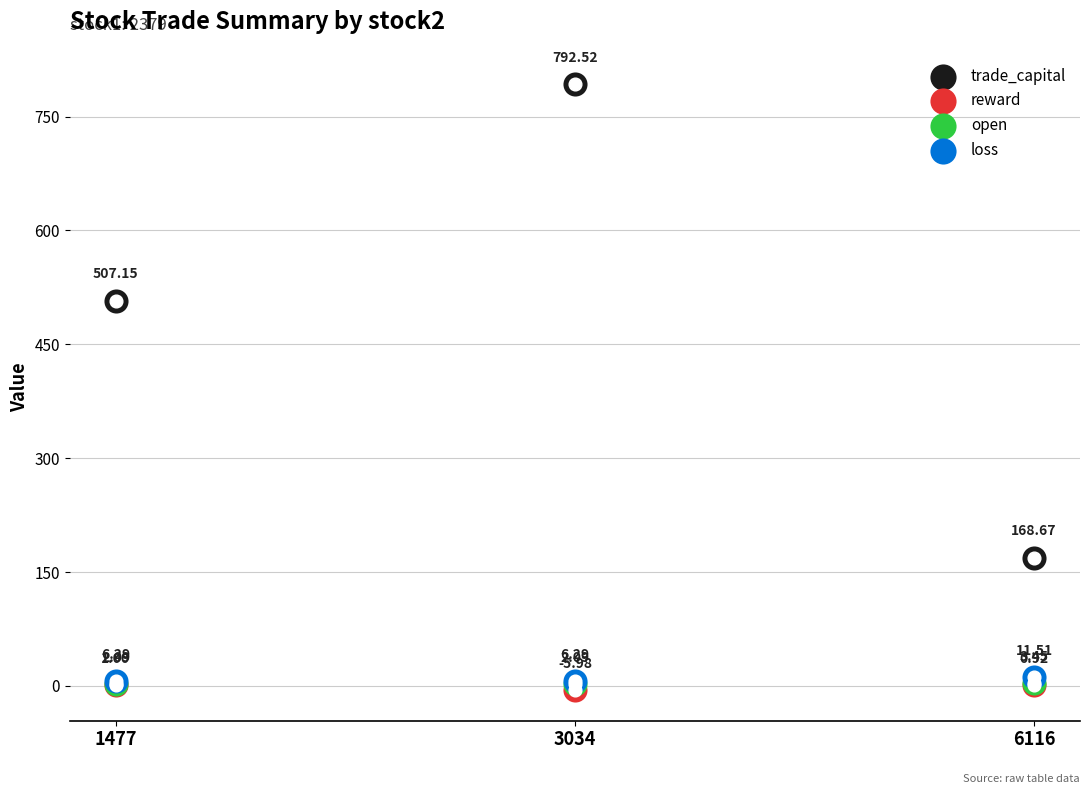

Is the value of open at 6116 greater than the value of trade_capital at 3034?

No